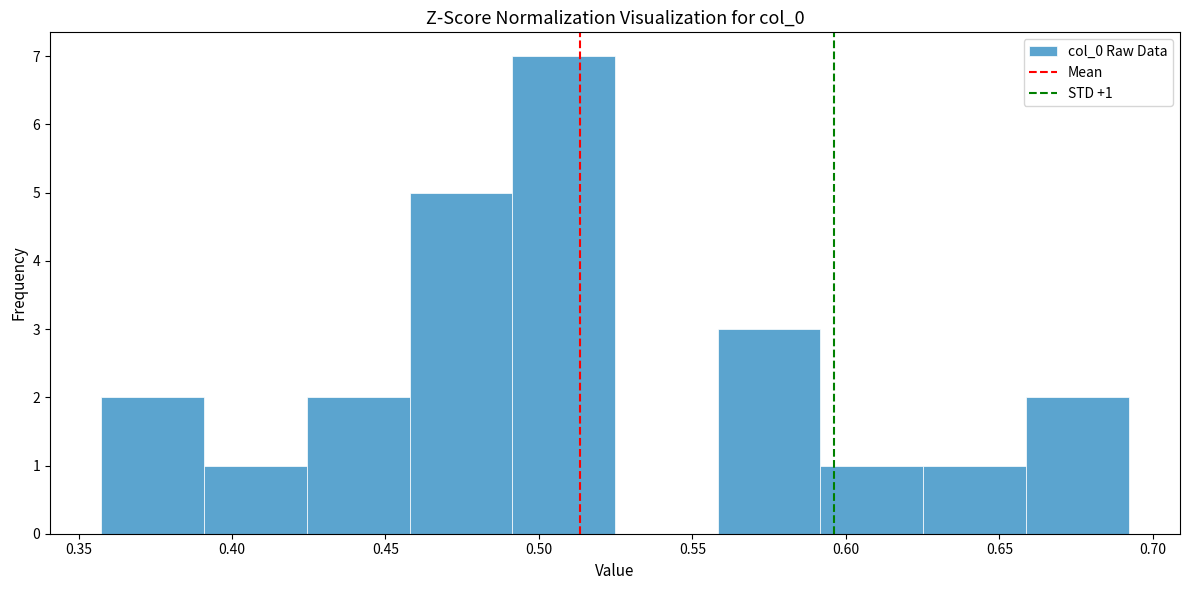

Which range on the x-axis has the tallest bar?

0.490 to 0.525